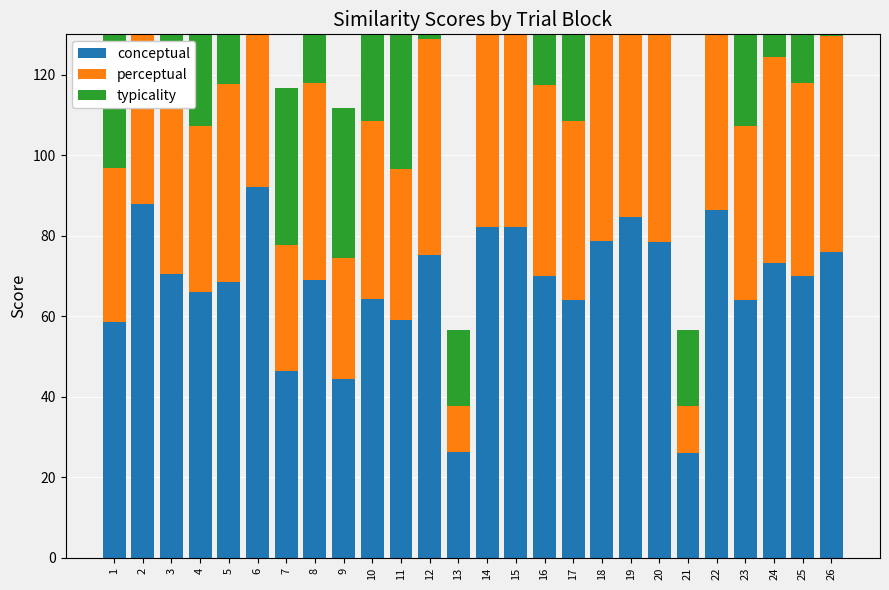

Rank the series by their maximum value, from highest to lowest.

conceptual, typicality, perceptual